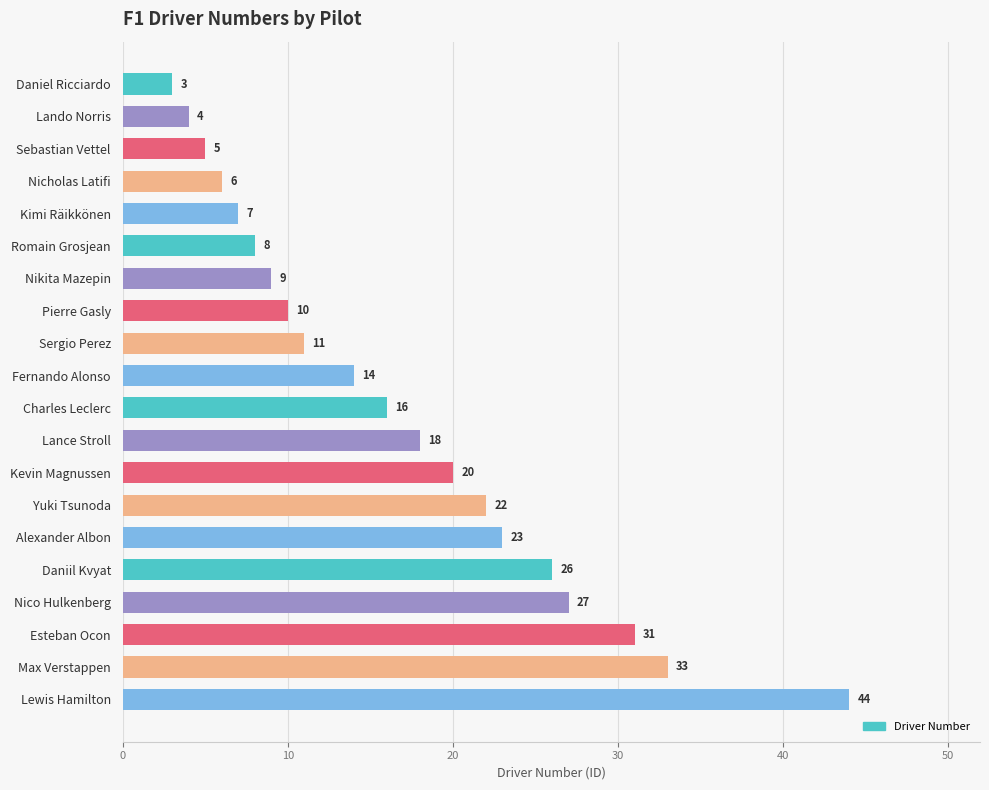

Is it true that the value at Lance Stroll is 8?

False